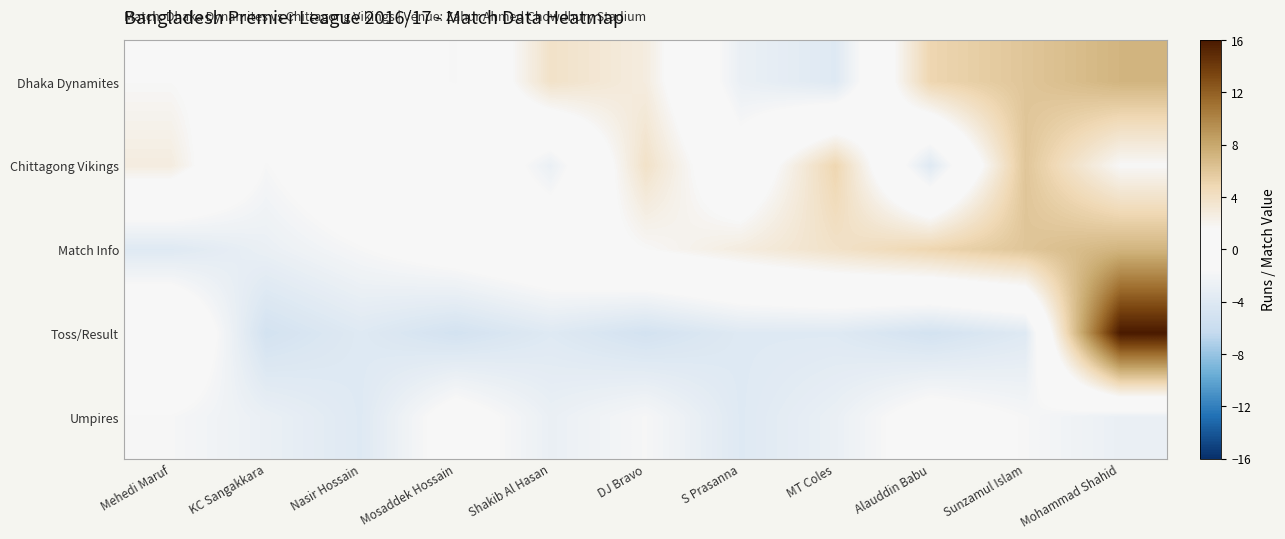

At how many categories does at least one series exceed 0?

11